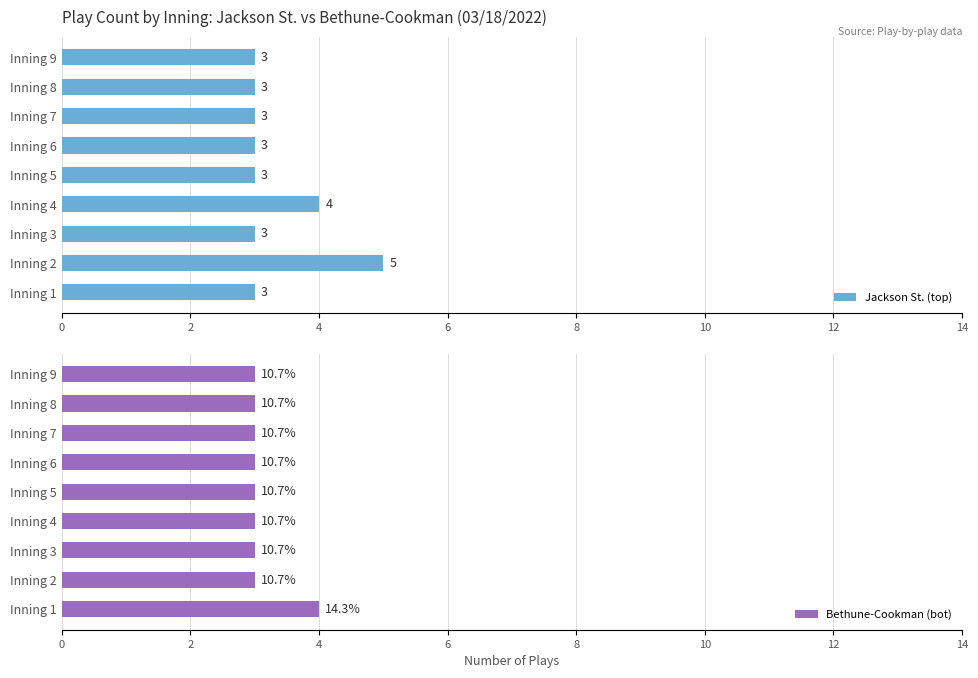

What are all the series names shown in the legend?

Jackson St. (top), Bethune-Cookman (bot)